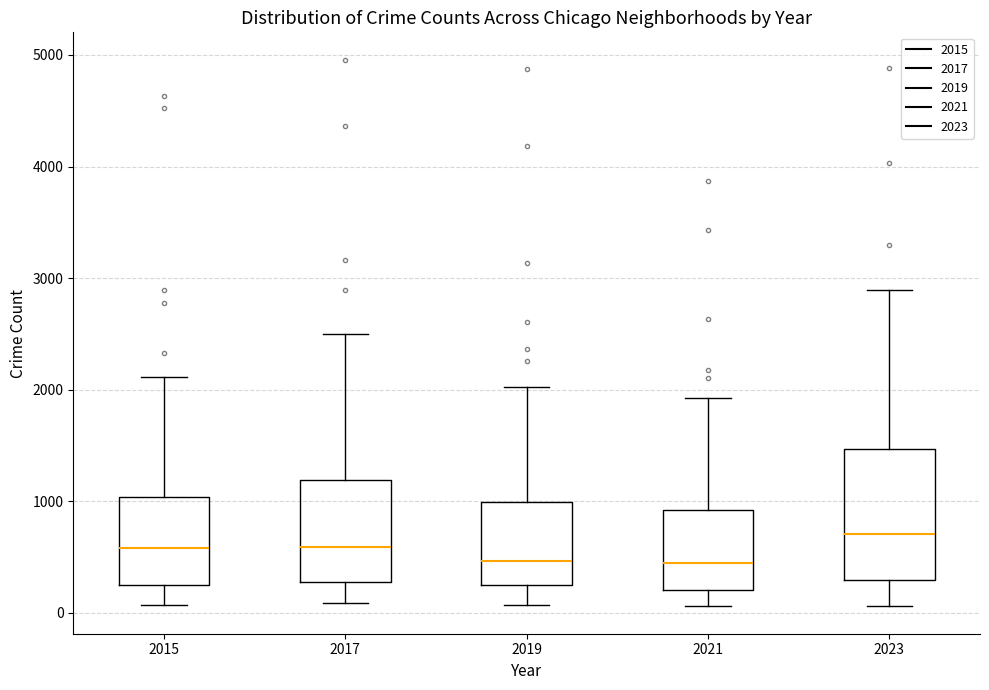

Comparing the boxes themselves (not the whiskers), which one is the tallest?

2023